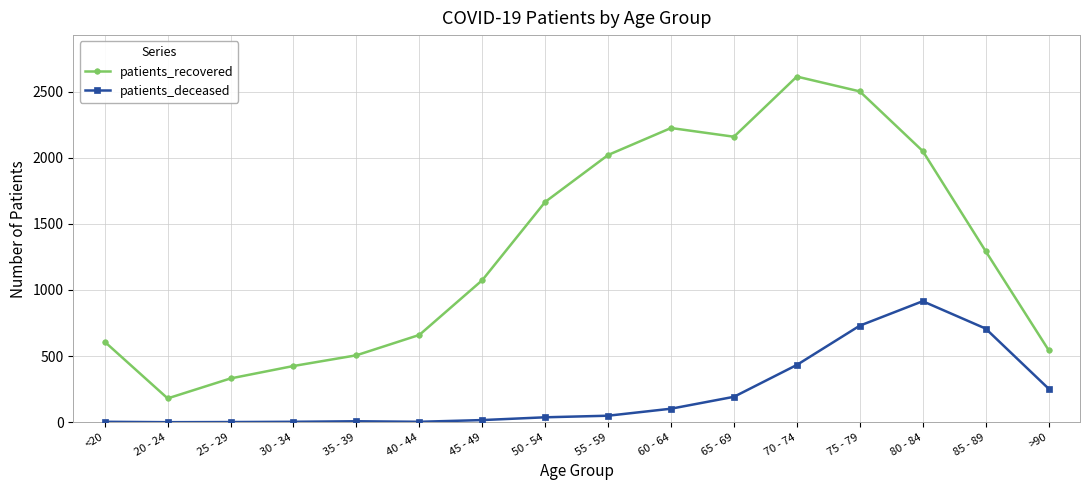

Rank the series by their maximum value, from highest to lowest.

patients_recovered, patients_deceased